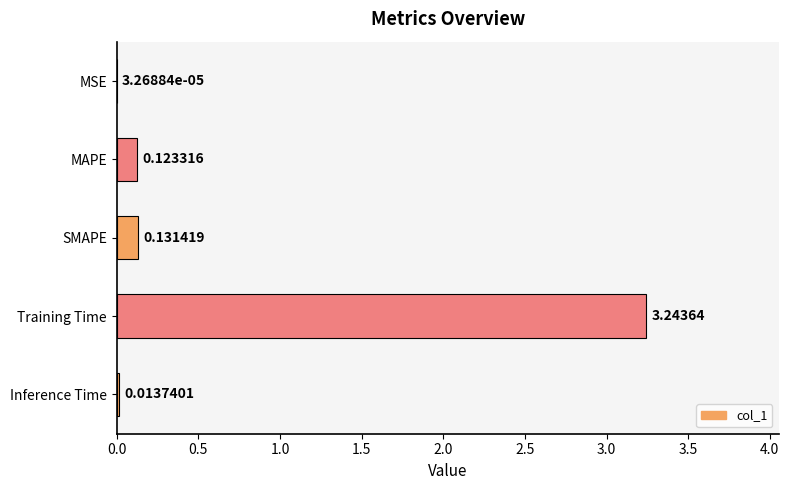

Are the bars horizontal?

Yes